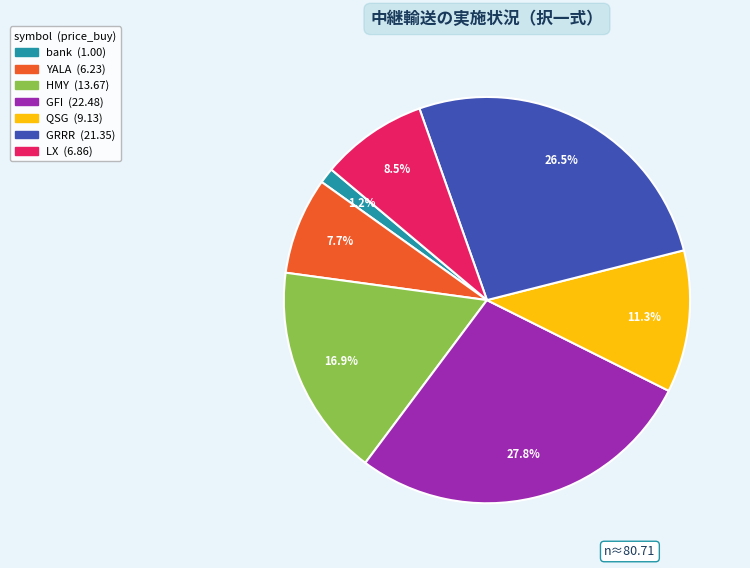

To the nearest percent, what percentage of the pie is bank?

1%